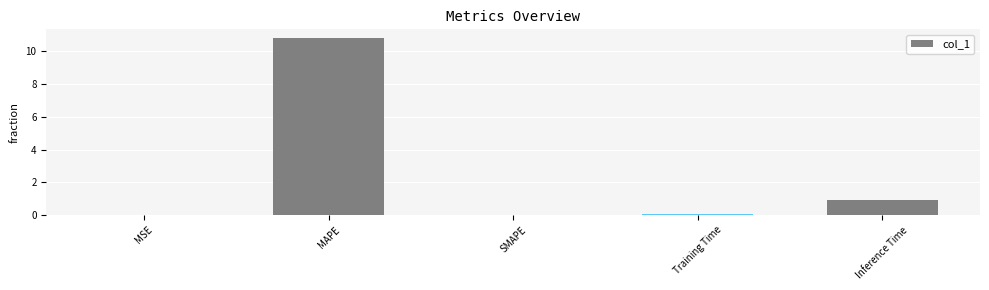

What is the change in value from SMAPE to Training Time?

+0.1